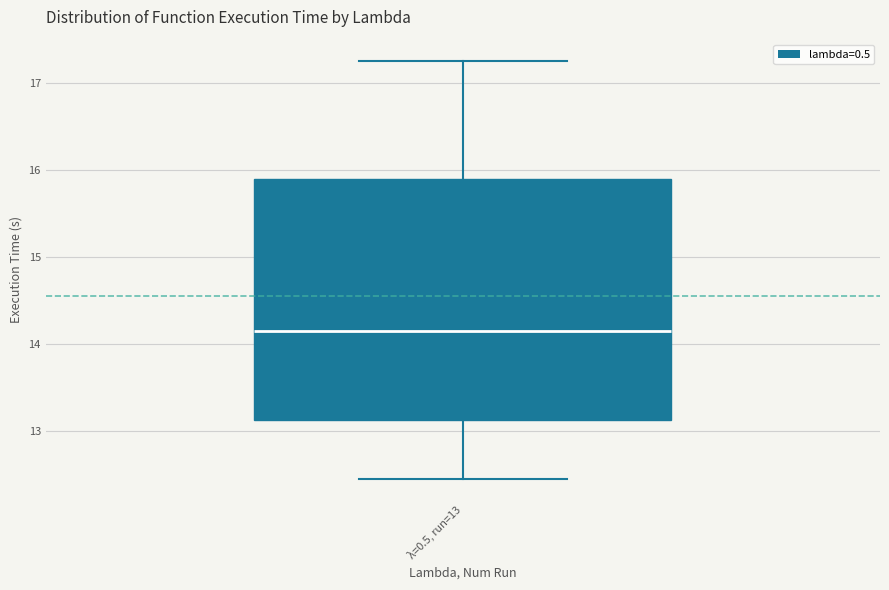

Transcribe this box plot: give where the median line is, the range the box spans, and where the two whiskers end, as read against the y-axis. The values are not printed on the chart, so give them approximately, as read against the axis.

median 14.1, box 13.1 to 15.9, whiskers 12.5 to 17.3